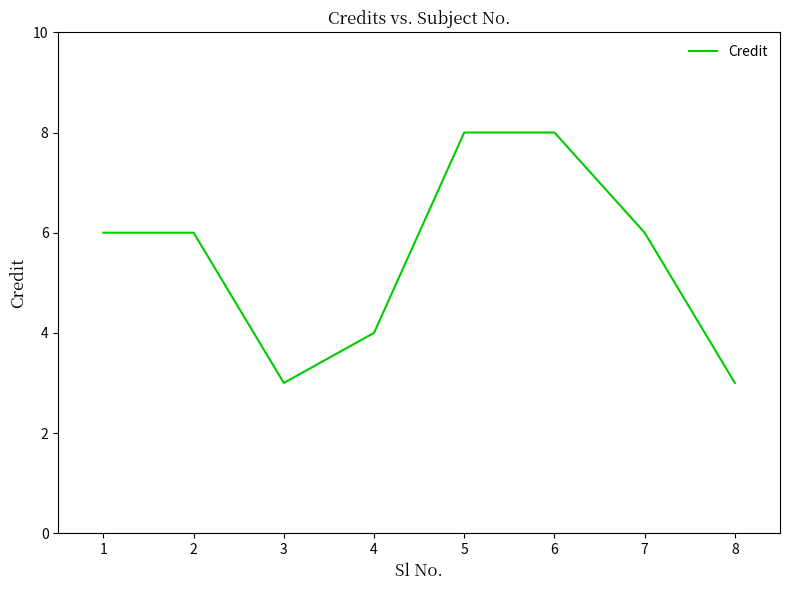

How many lines are shown in the chart?

1